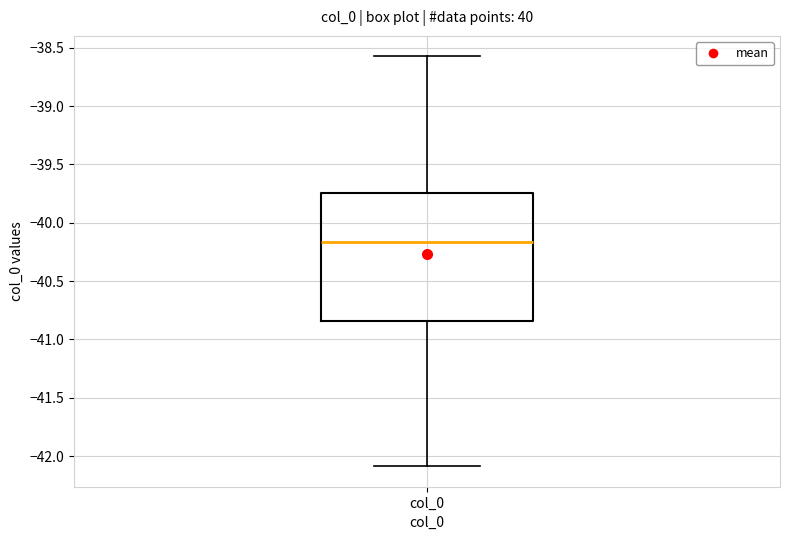

Where does the lower whisker of the box for col_0 end on the y-axis? The values are not printed on the chart, so give them approximately, as read against the axis.

-42.10